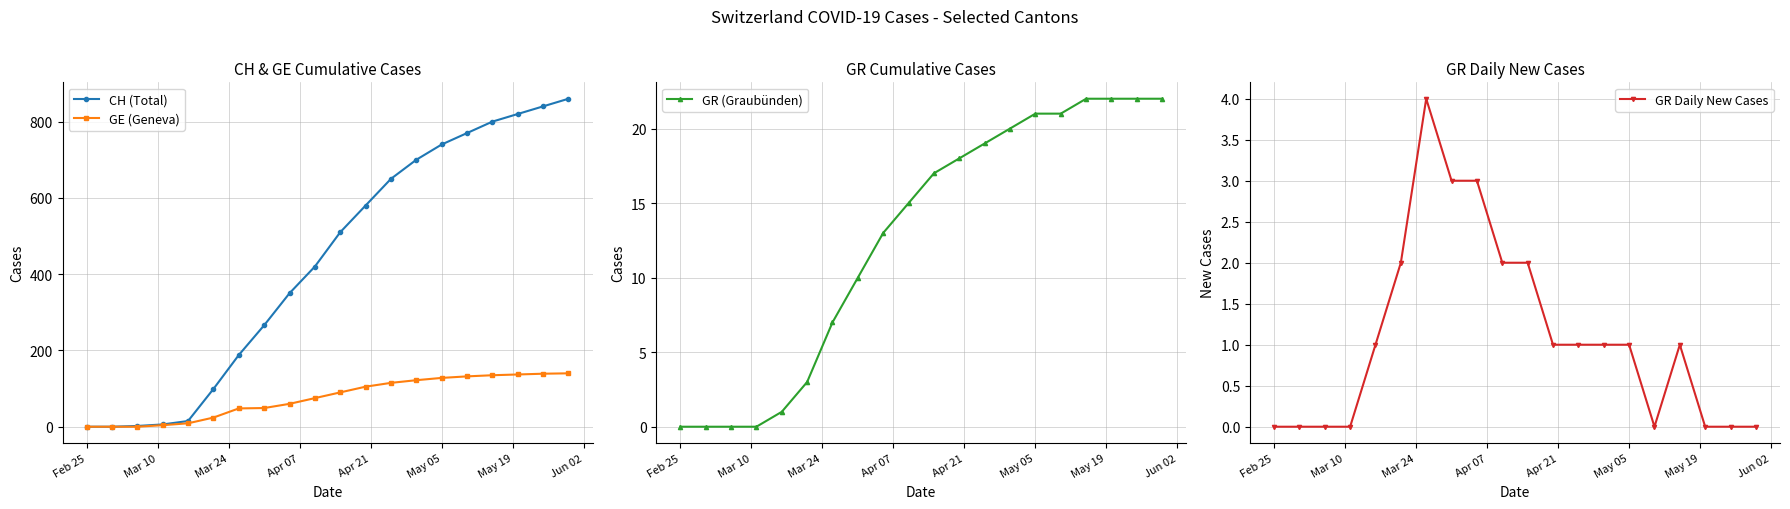

What is the maximum value for CH (Total)?

860